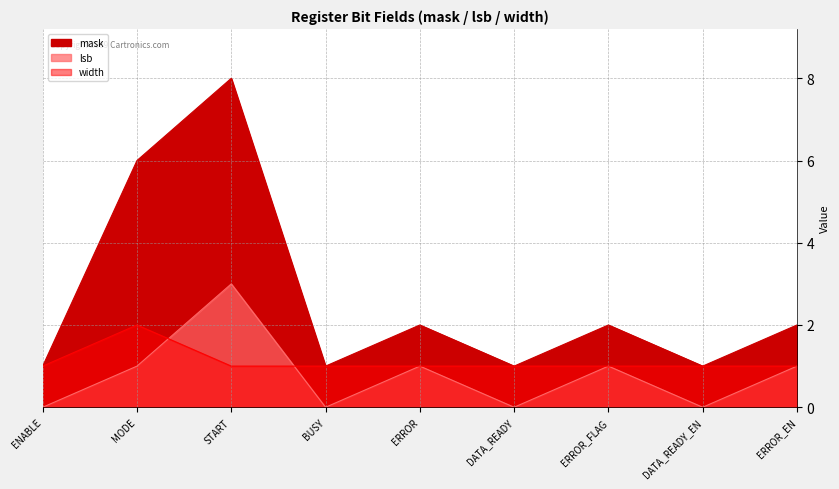

What is the approximate value of mask at MODE?

6